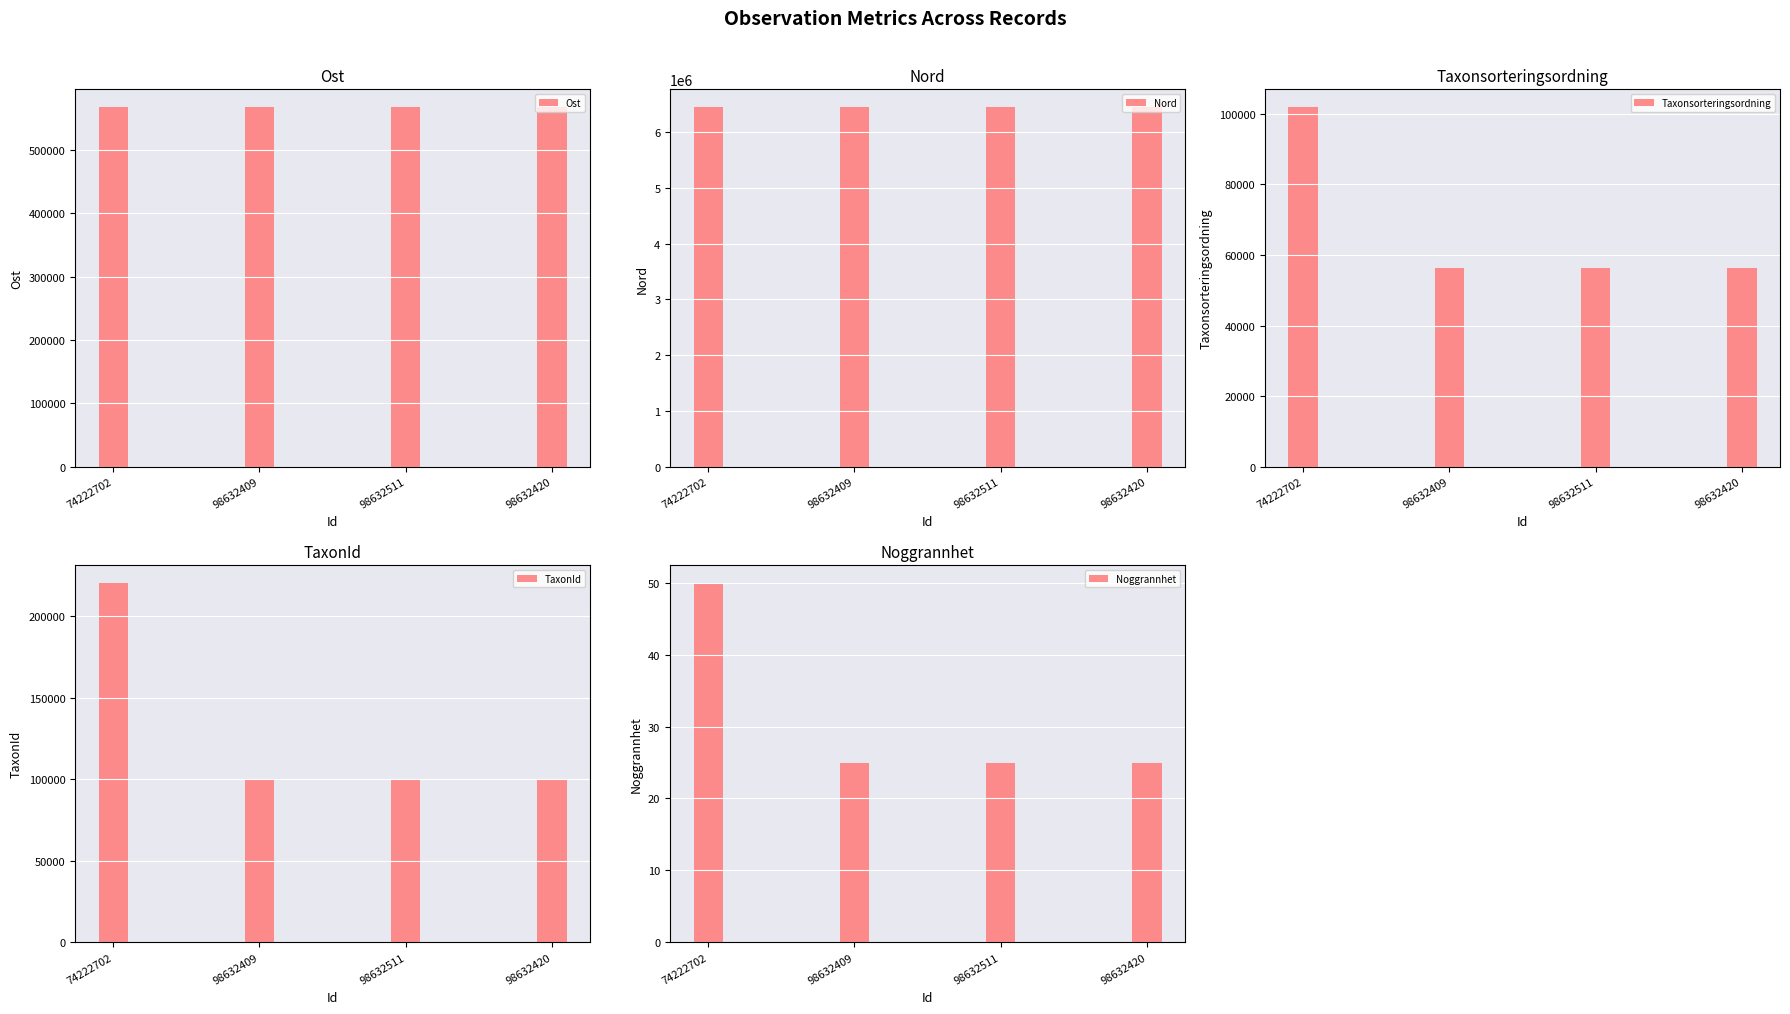

Are the bars grouped side by side (vs. stacked)?

Yes